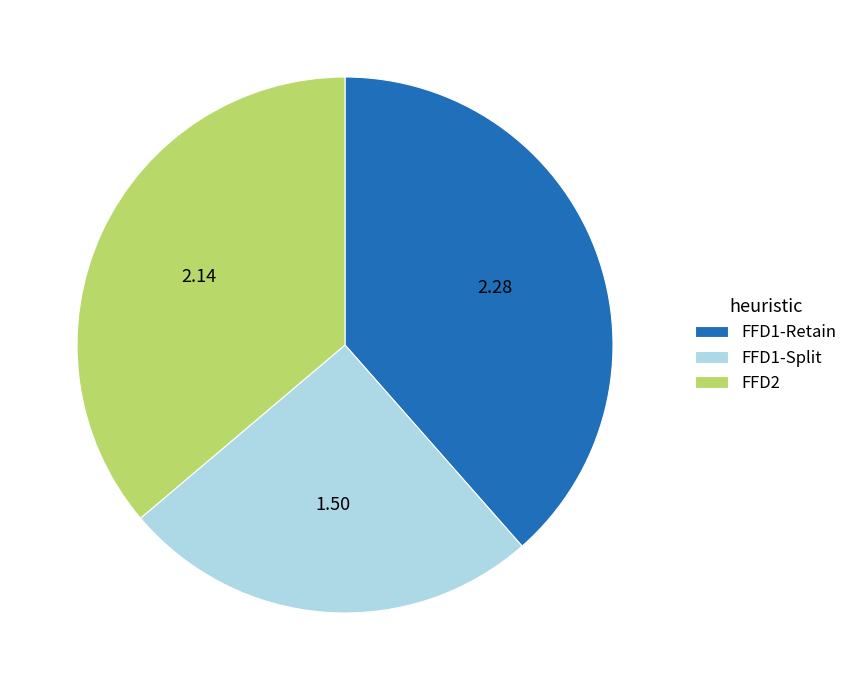

Does any single category account for the majority?

No